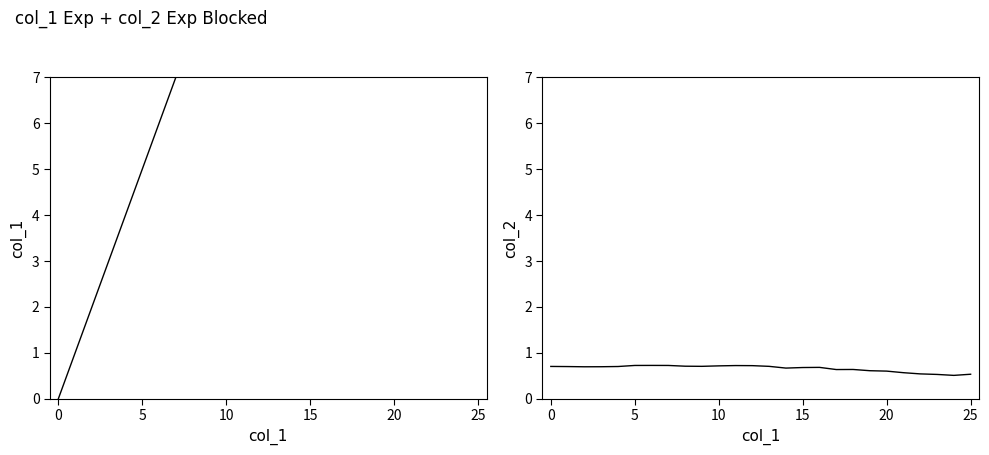

Between 12 and 17, which is larger?

17